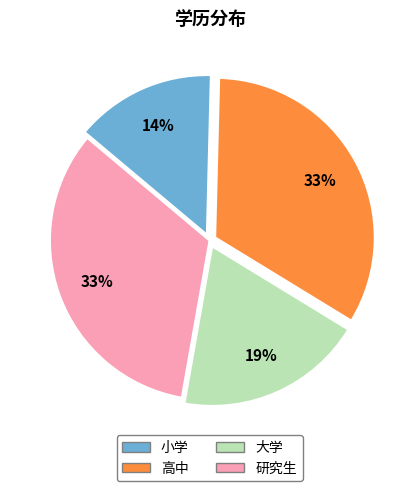

Is there any slice that represents more than half of the pie?

No